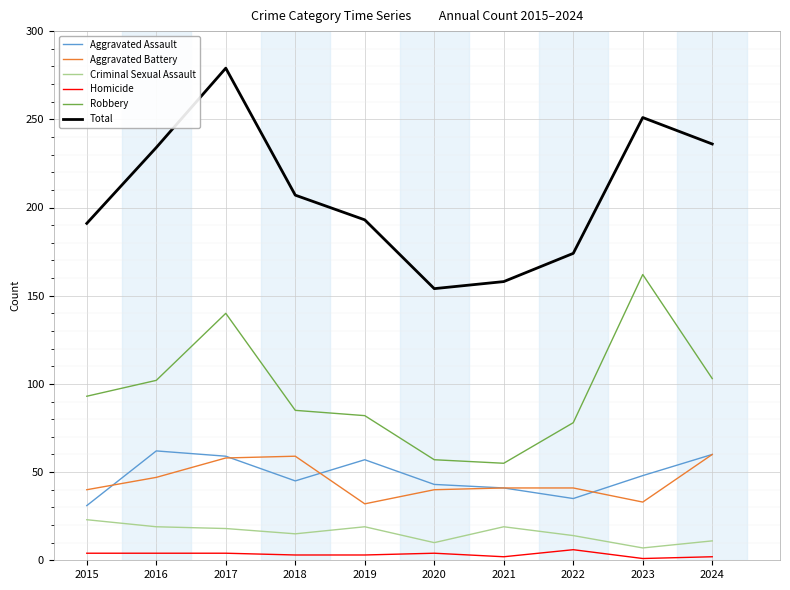

The value of Aggravated Battery at 2021 is 54. True or false?

False